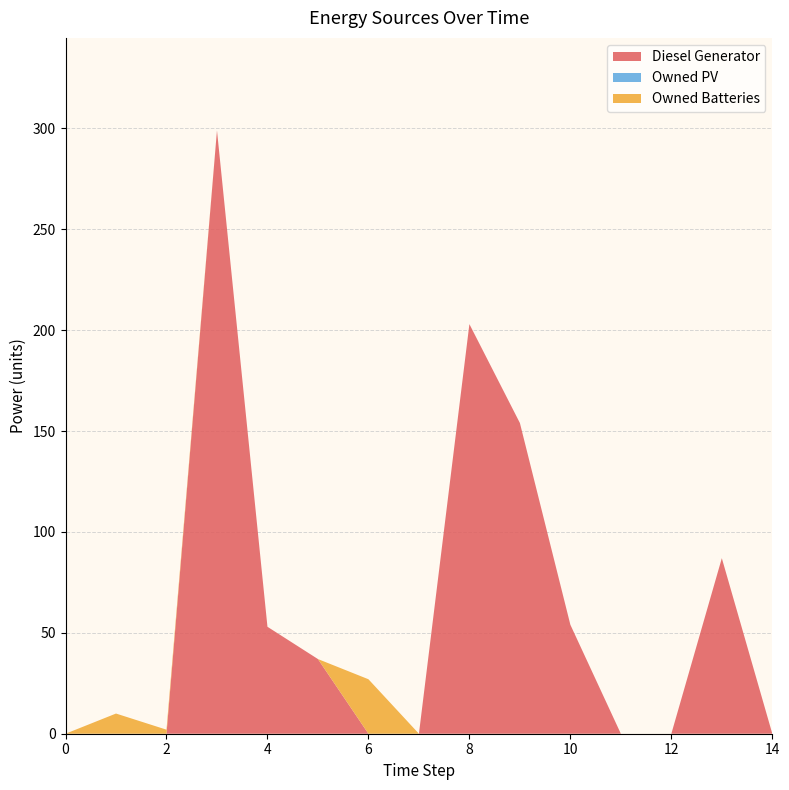

Reading right to left, transcribe all the data shown in this chart.

Diesel Generator: 14=0.0	13=87.0	12=0.0	11=0.0	10=54.0	9=154.0	8=203.0	7=0.0	6=0.0	5=37.0	4=53.0	3=299.0	2=0.0	1=0.0	0=0.0
Owned PV: 14=0.0	13=0.0	12=0.0	11=0.0	10=0.0	9=0.0	8=0.0	7=0.0	6=0.0	5=0.0	4=0.0	3=0.0	2=0.0	1=0.0	0=0.0
Owned Batteries: 14=0.0	13=0.0	12=0.0	11=0.0	10=0.0	9=0.0	8=0.0	7=0.0	6=27.0	5=0.0	4=0.0	3=0.0	2=2.0	1=10.0	0=0.0